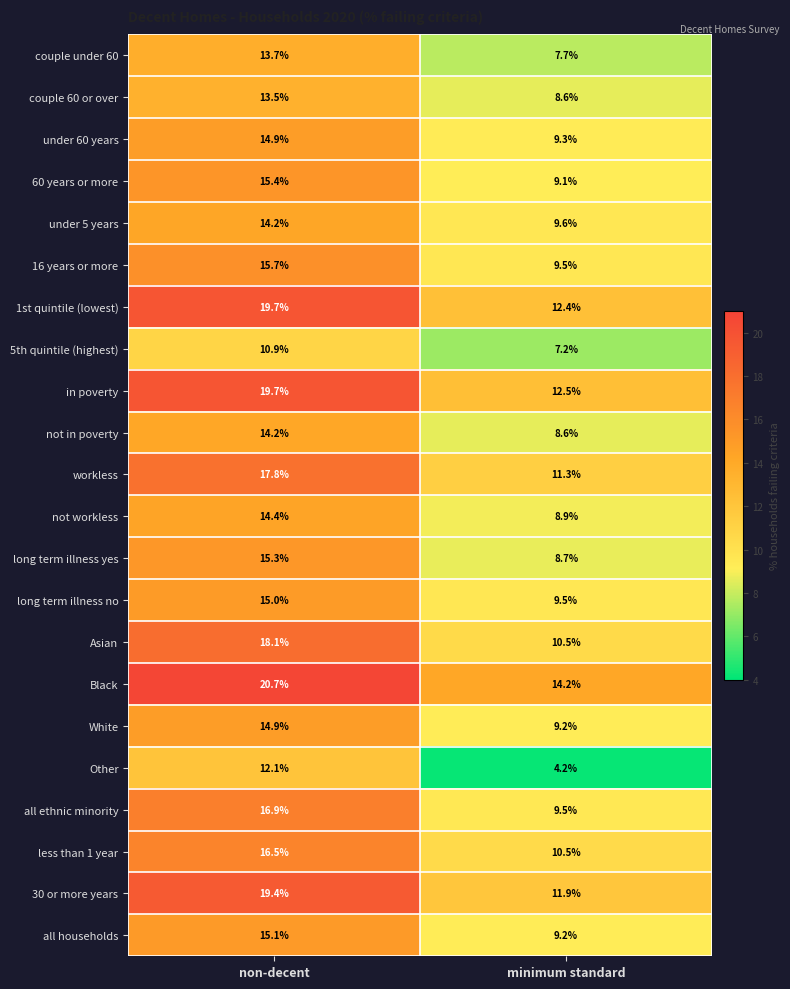

What is the average value of the couple 60 or over series?

11.1